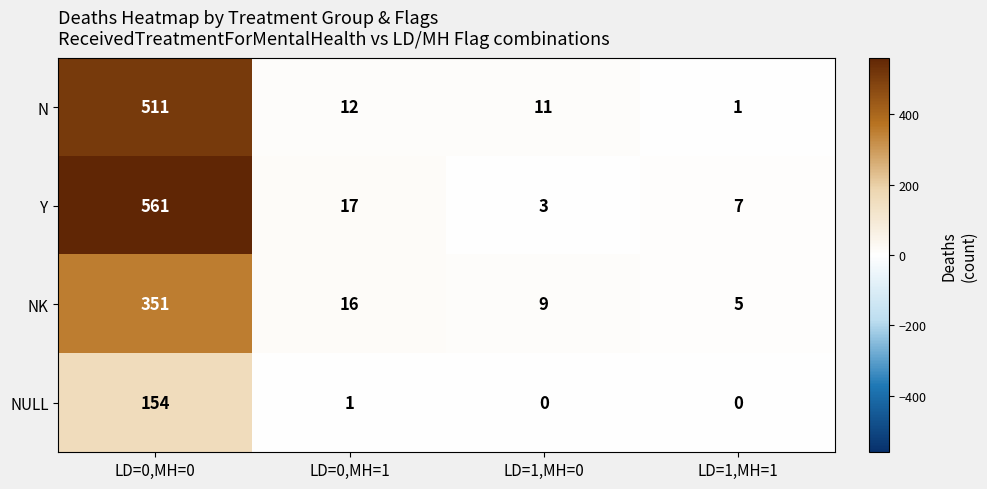

What is the greatest value displayed?

561